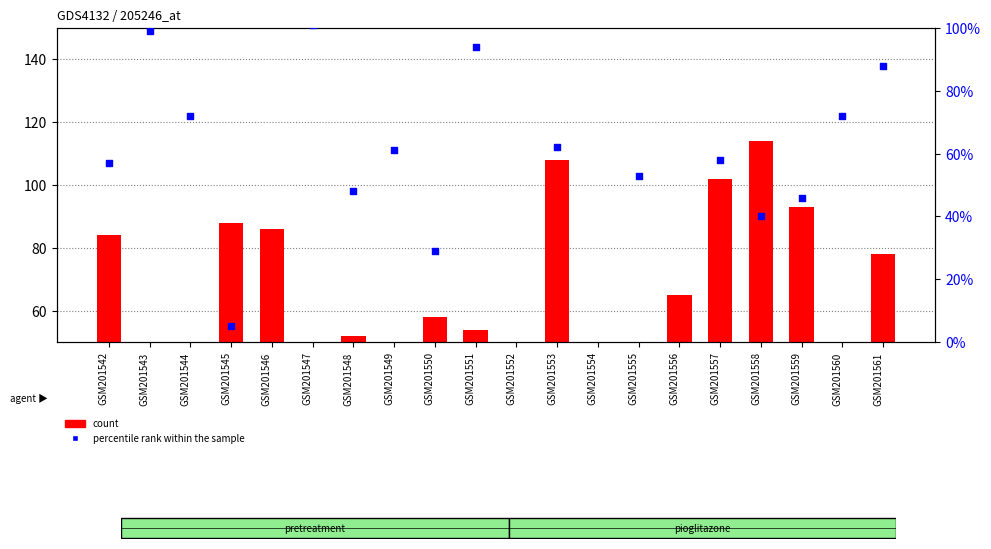

Which series contains the lowest Y value?

count